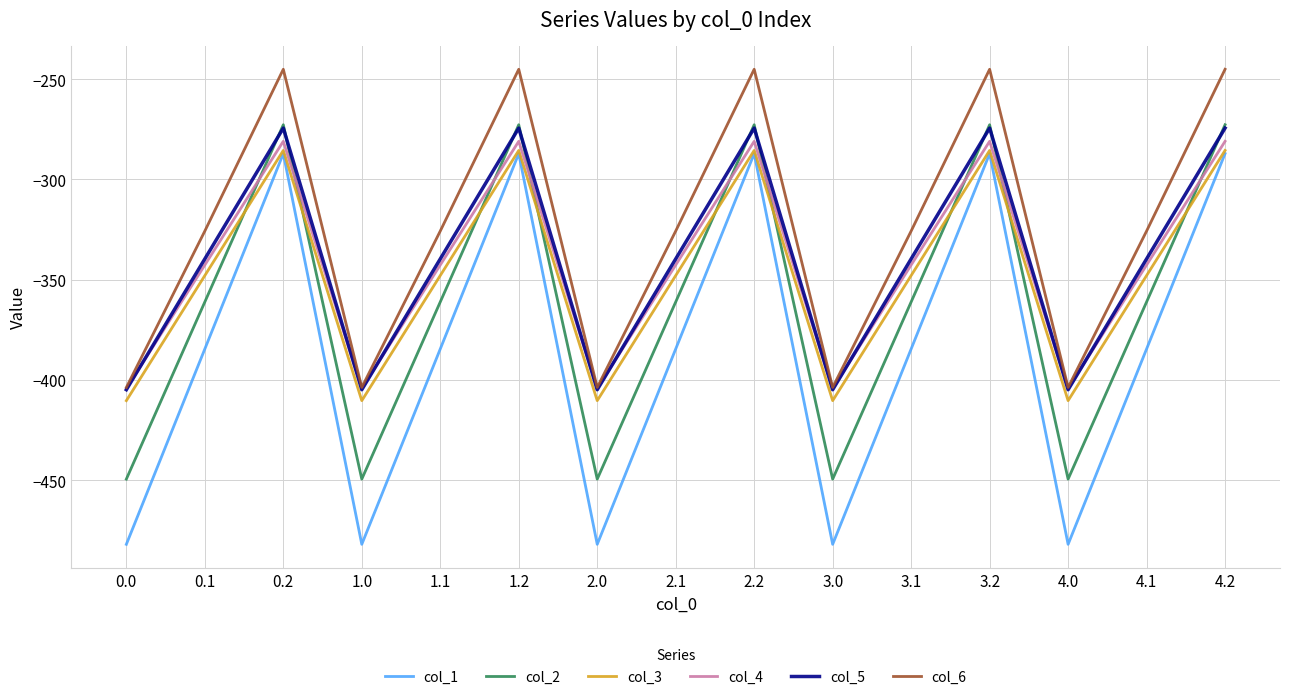

What value does the col_4 series have at 0.2?

-281.0